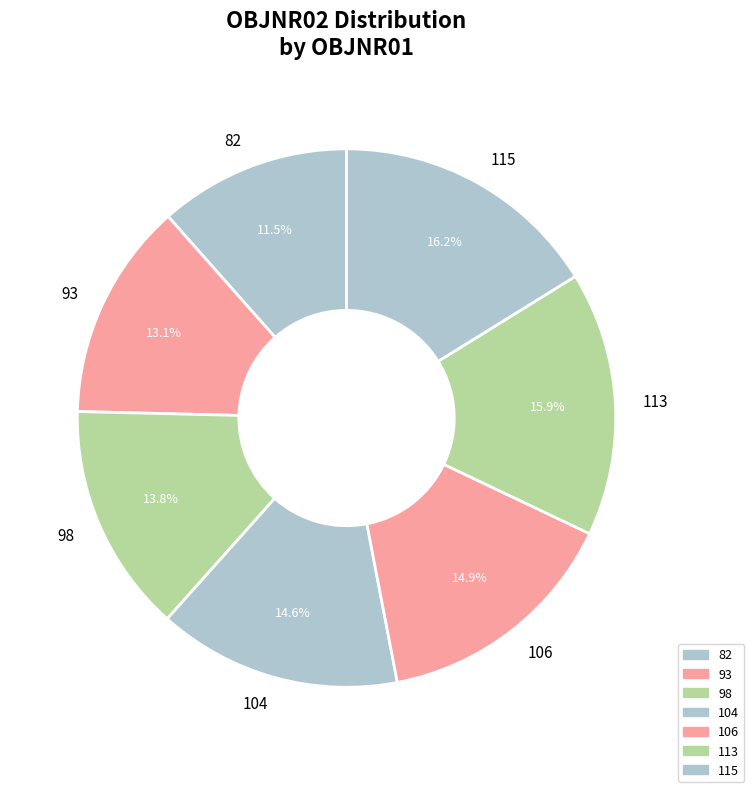

What is the ratio of the value at 98 to the value at 106?

0.9